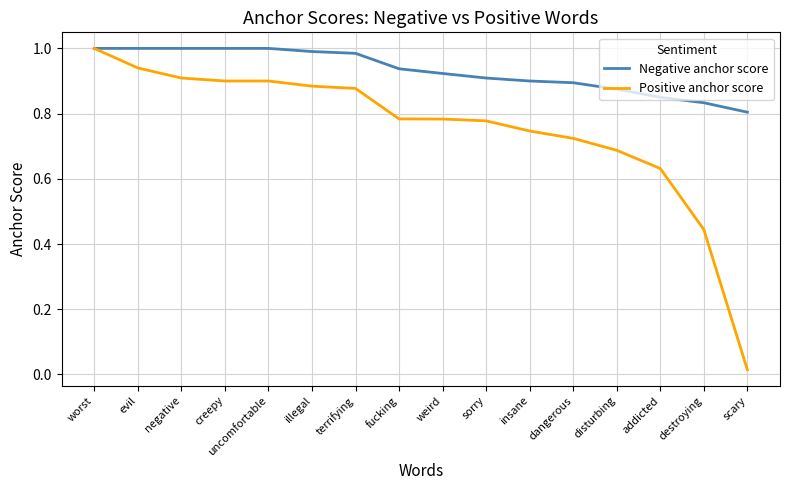

What is the difference between the second highest and second lowest values in the Negative anchor score series?

0.2